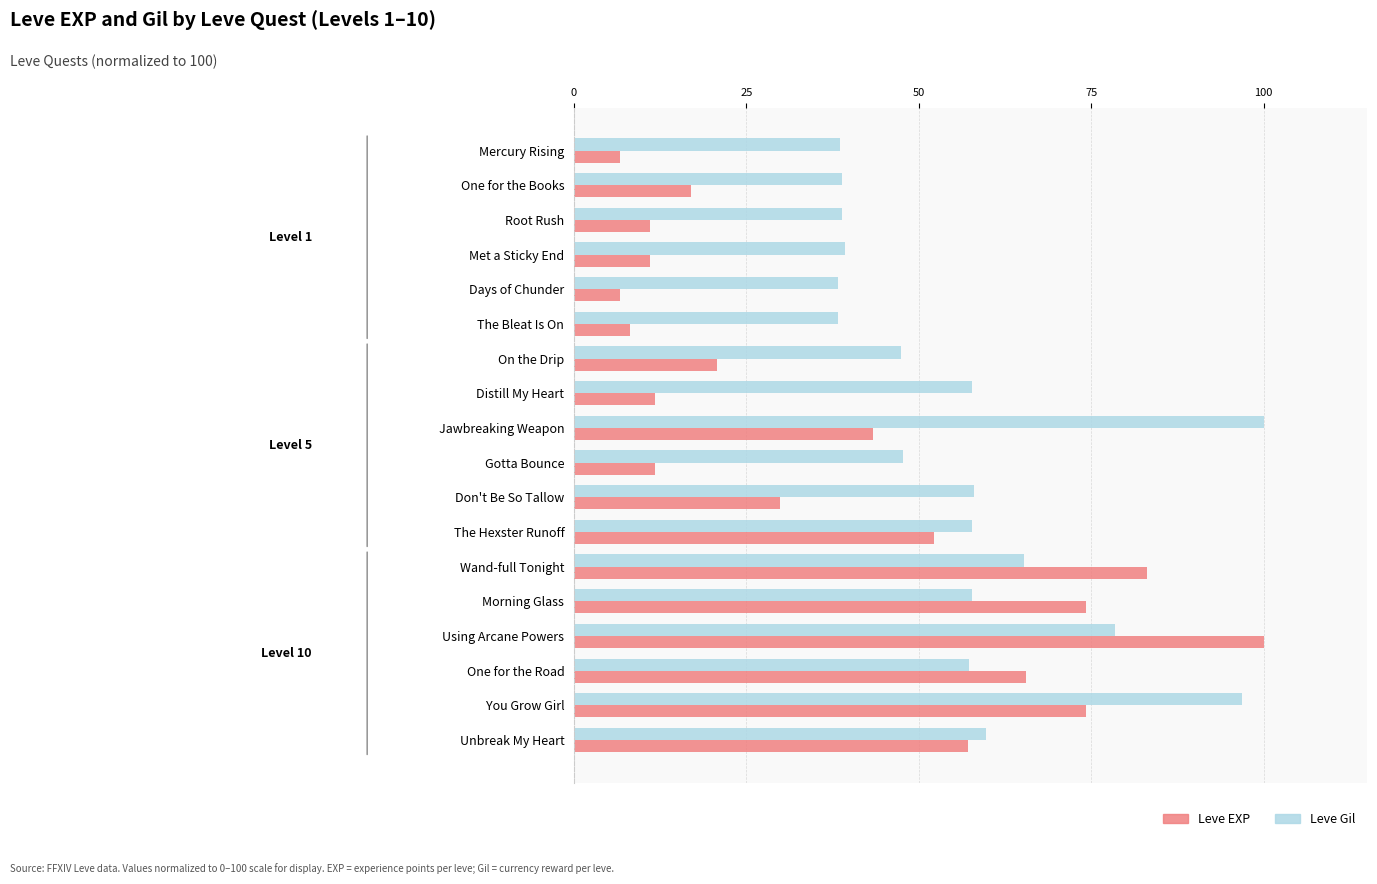

Which series has the largest range (max minus min)?

Leve EXP